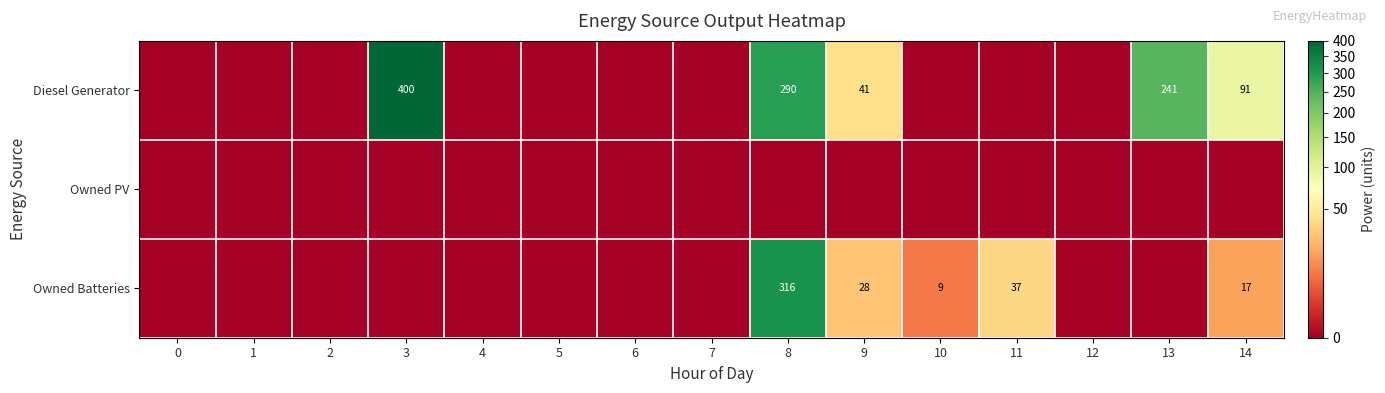

What is the difference between the highest and lowest values at 11?

37